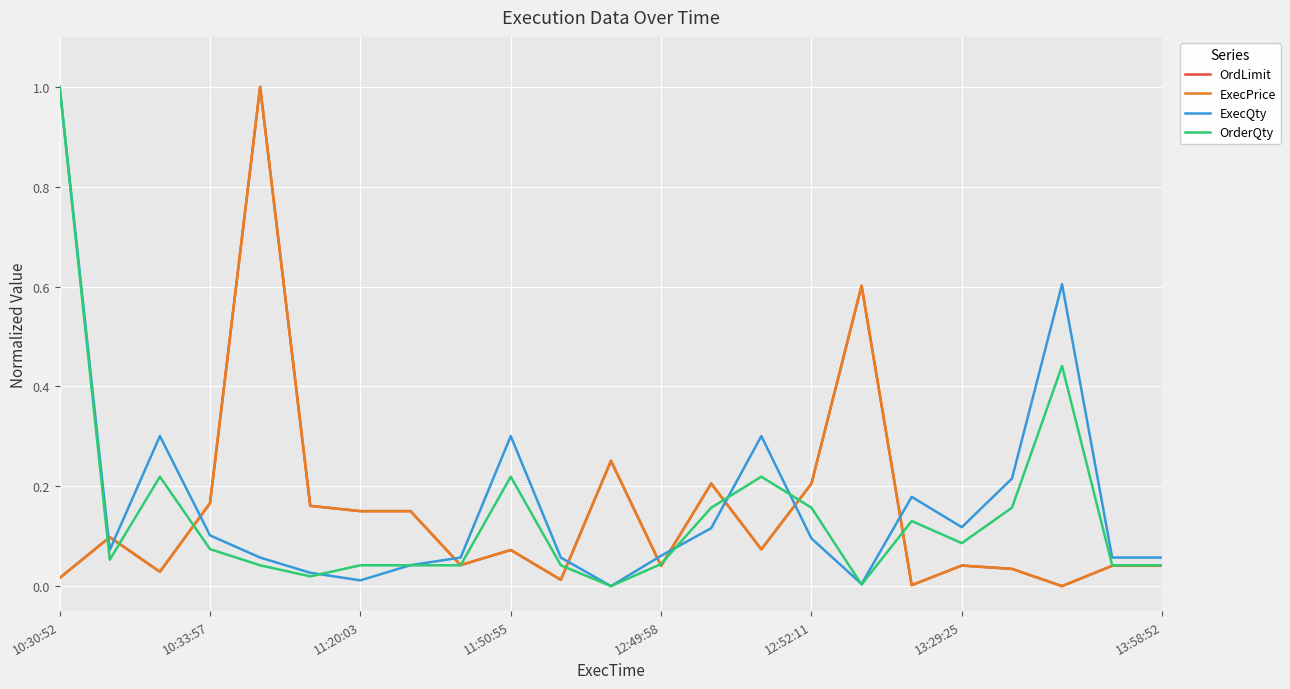

Is this an area chart (filled region under the line)?

No